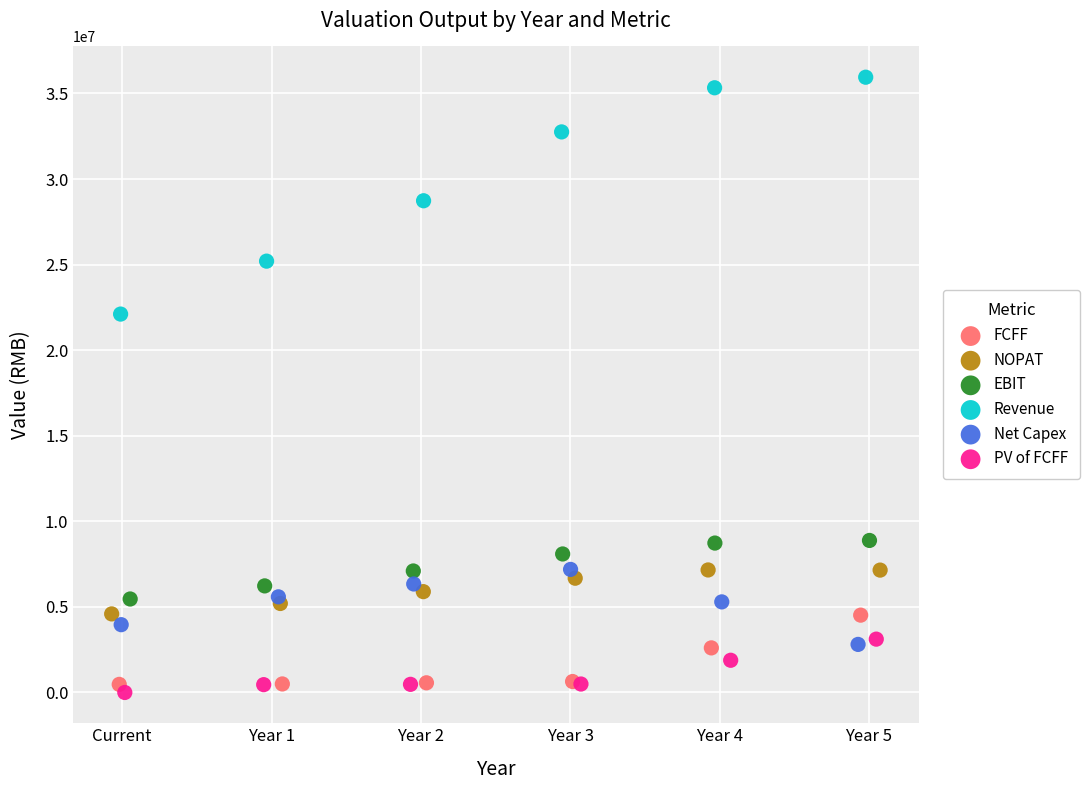

Which series reaches the maximum Y coordinate?

Revenue